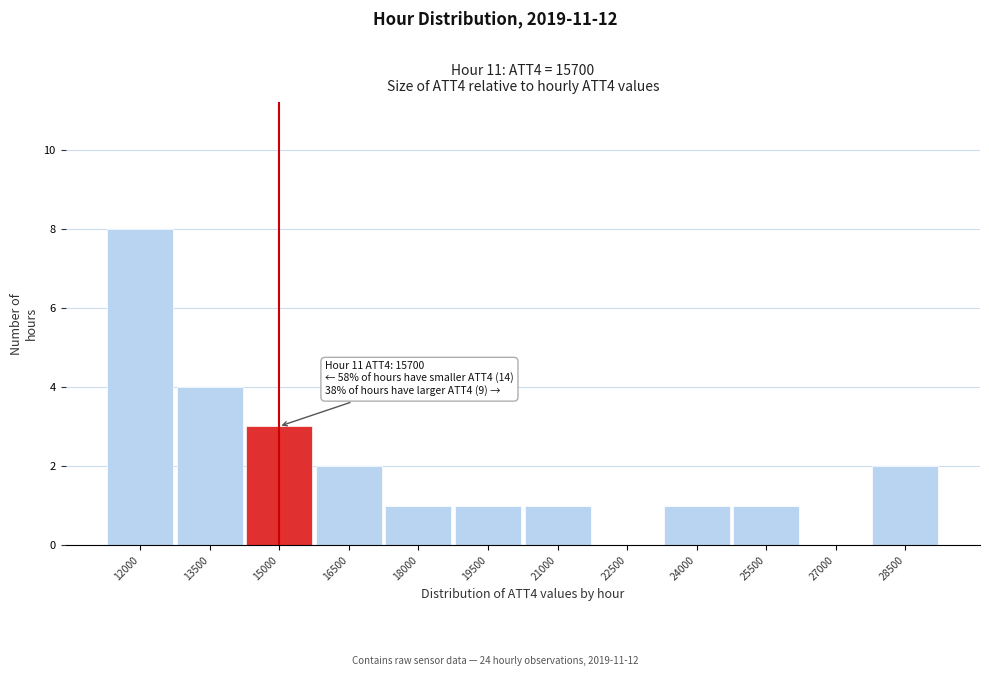

Reading left to right, what are all the values shown in this chart?

12000=8	13500=4	15000=3	16500=2	18000=1	19500=1	21000=1	22500=0	24000=1	25500=1	27000=0	28500=2